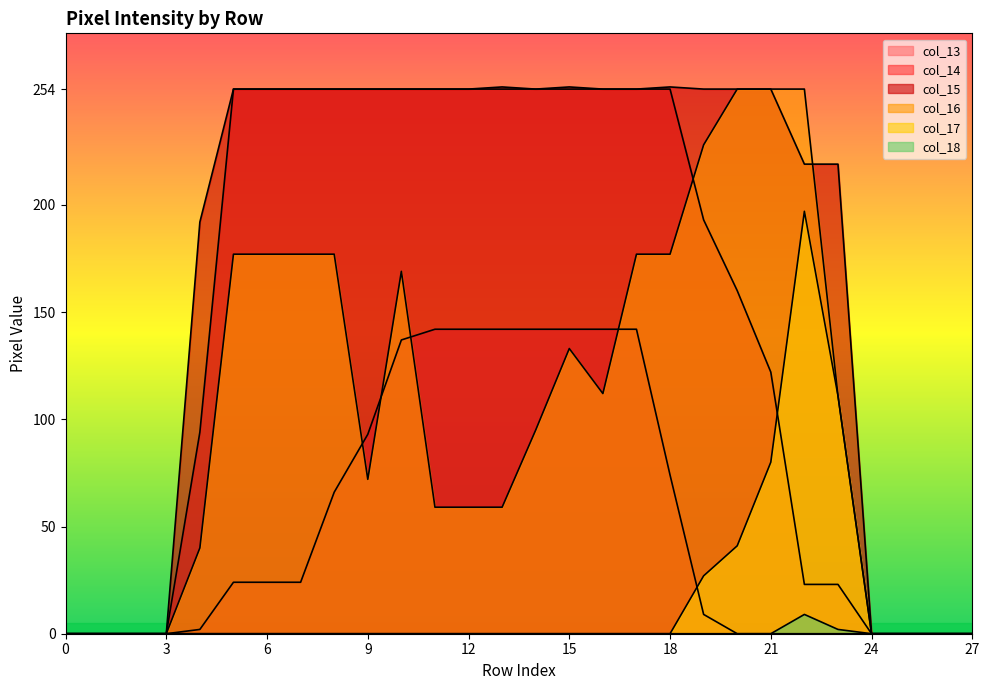

True or false: col_14 and col_18 intersect in this chart.

False